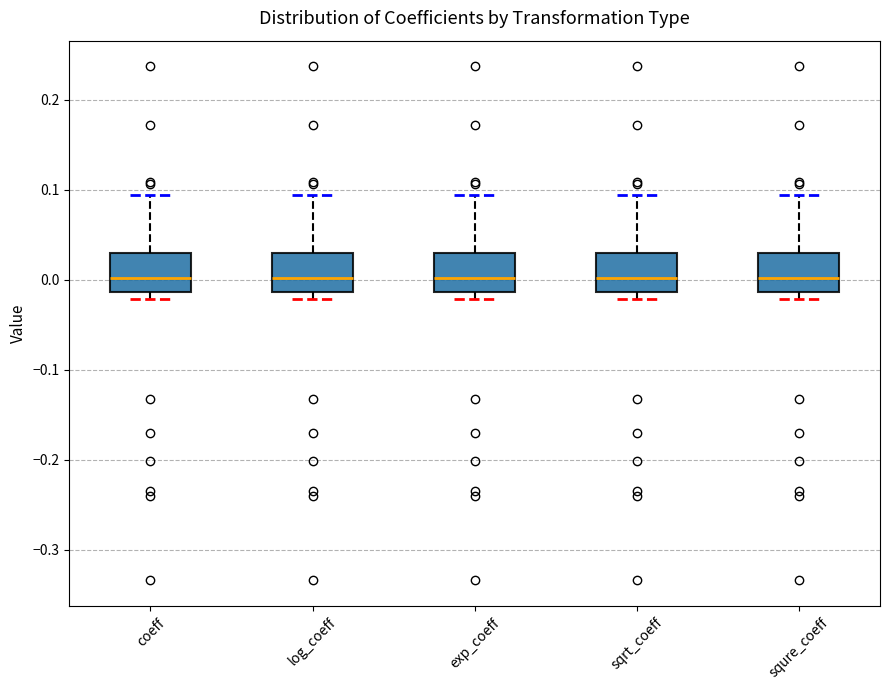

Where does the upper whisker of the box for squre_coeff end on the y-axis? The values are not printed on the chart, so give them approximately, as read against the axis.

0.09